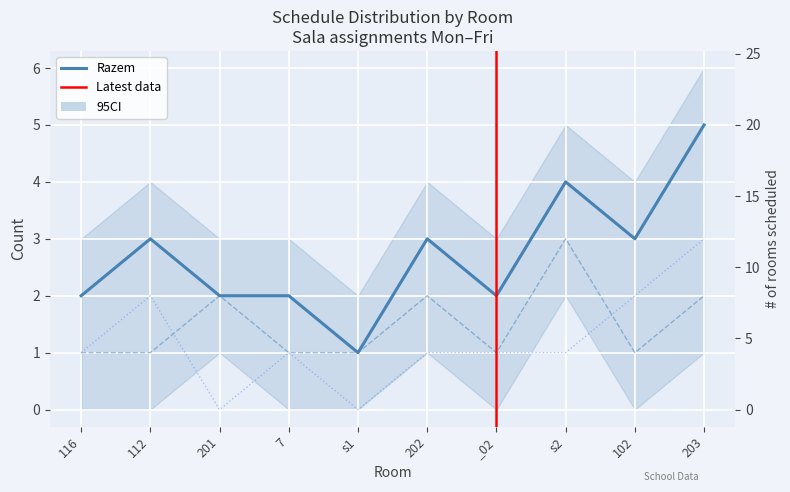

Which has a higher value, _02 or s2?

s2